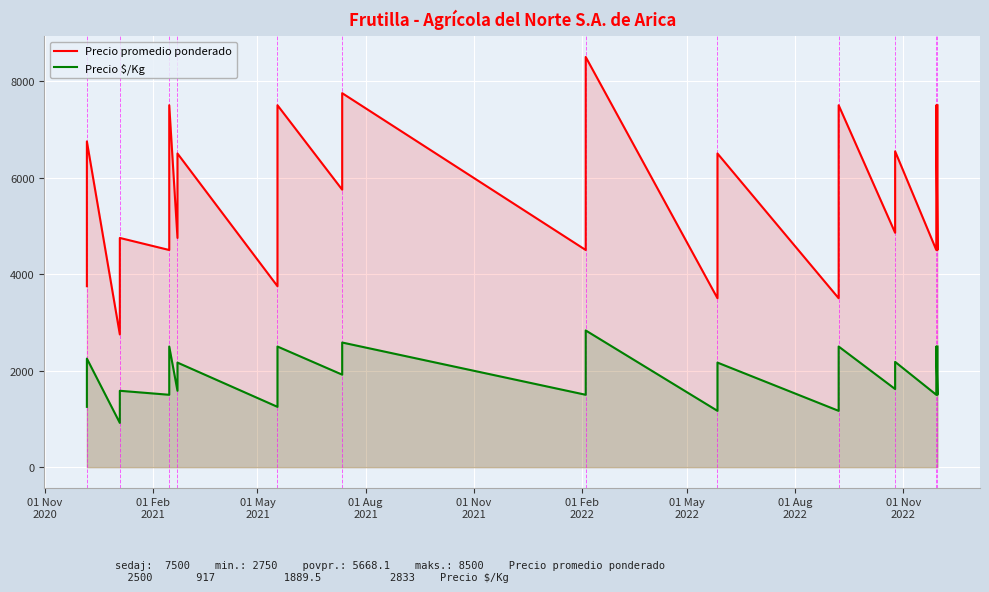

What is the maximum value for Precio promedio ponderado?

8500